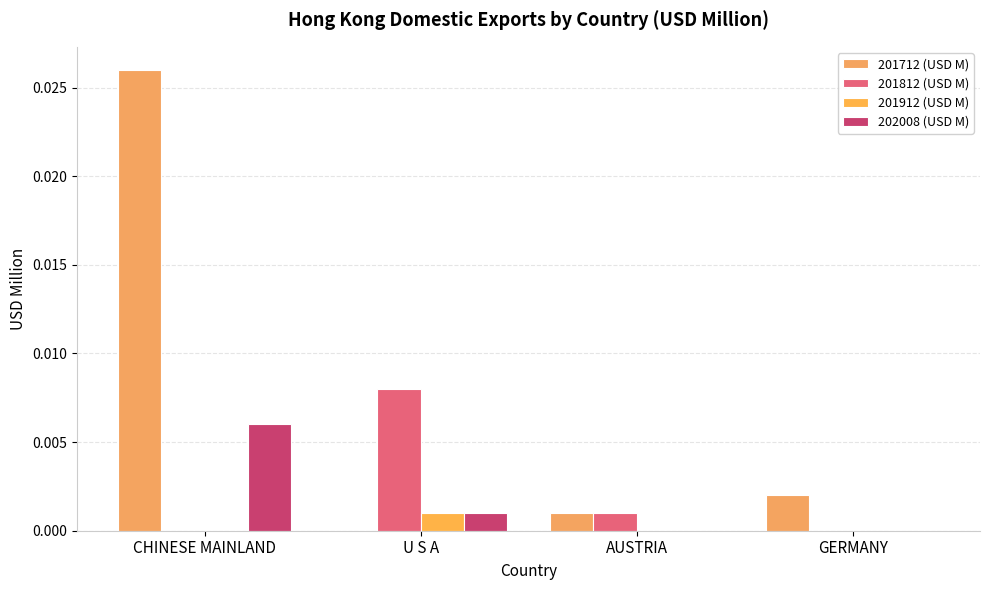

True or false: 201712 (USD M) has a value of 0.0 at AUSTRIA.

True